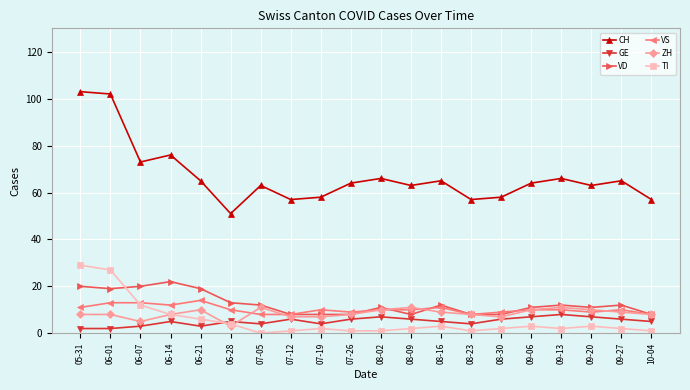

What is the maximum value shown in the chart?

103